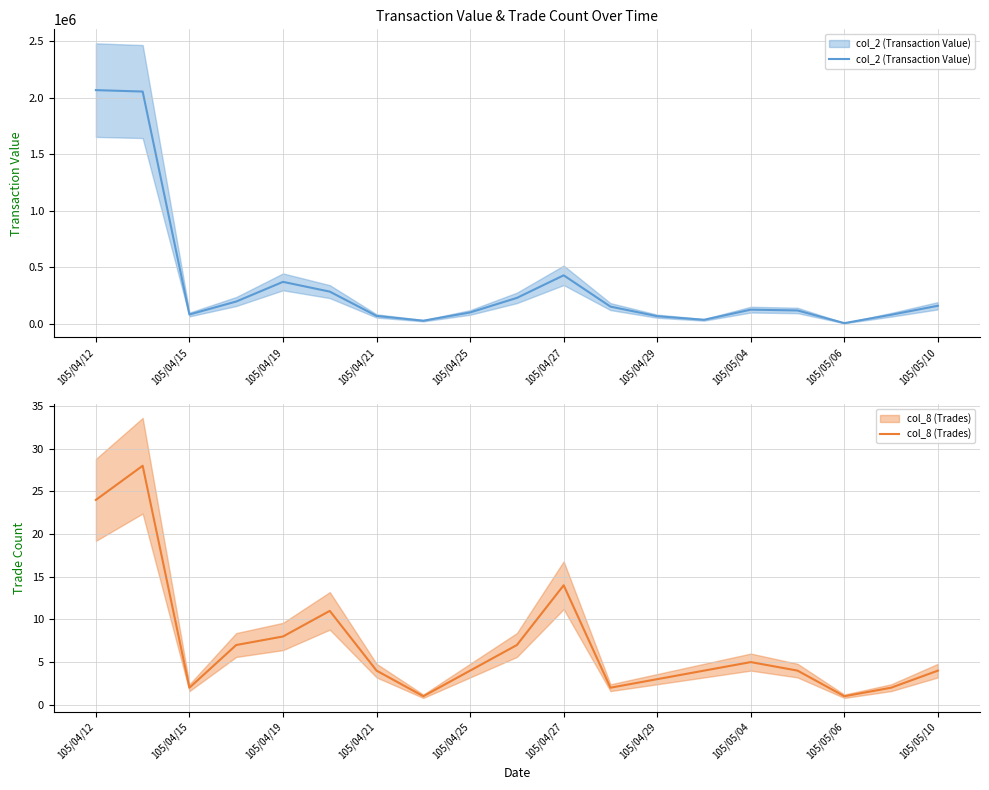

True or false: col_2 (Transaction Value) and col_8 (Trades) cross at least once.

False